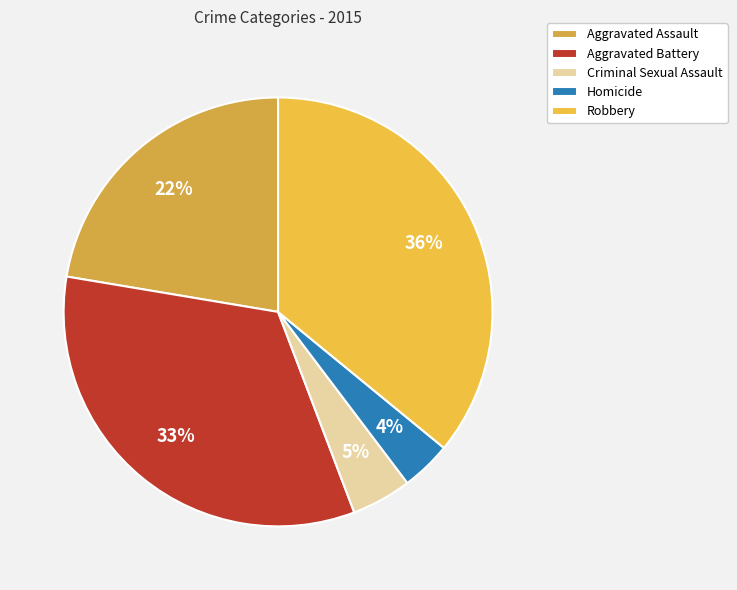

Does any single category account for the majority?

No